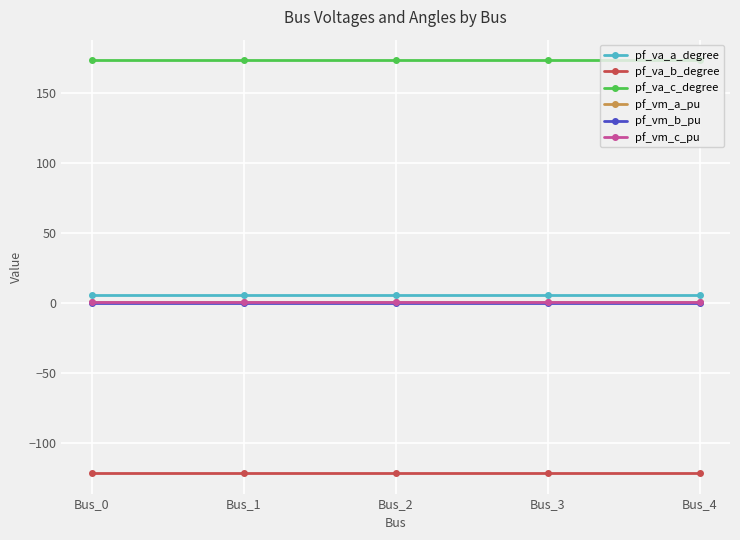

The pf_vm_c_pu series shows 0.9 at Bus_2. True or false?

True